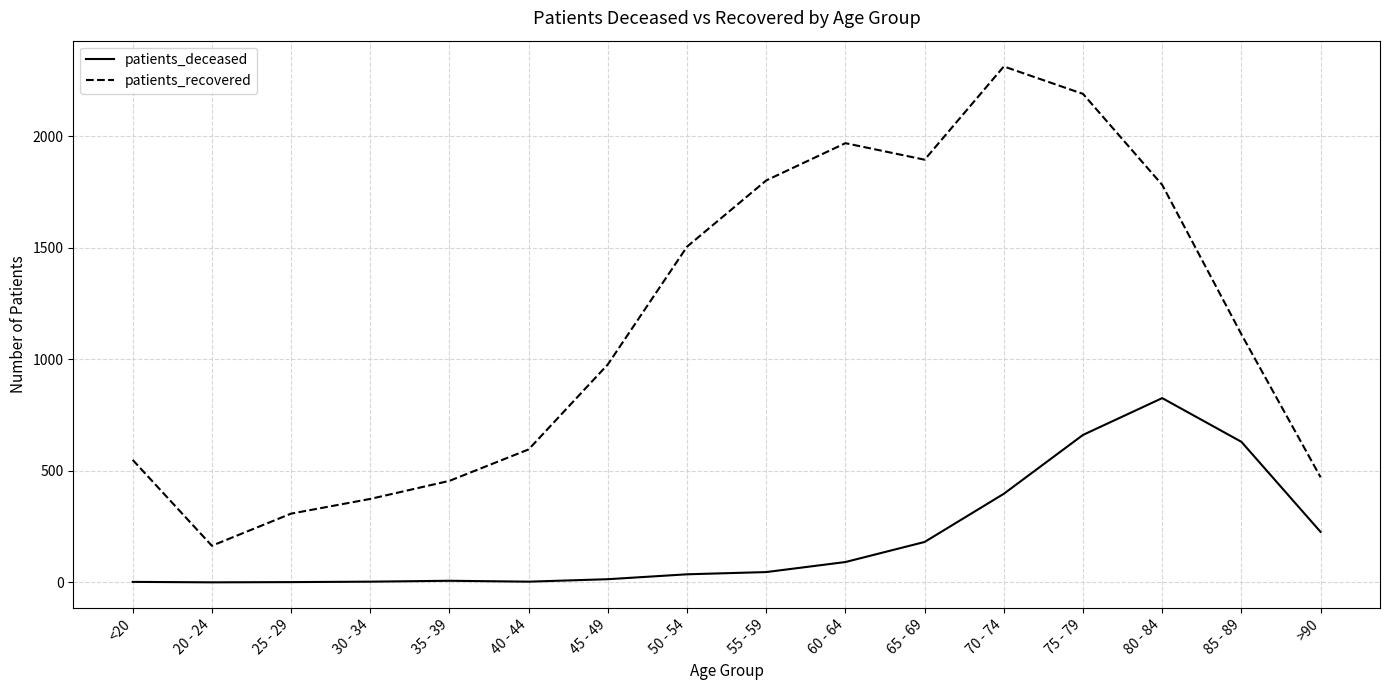

What is the difference between the maximum and second lowest values in the patients_recovered series?

2005